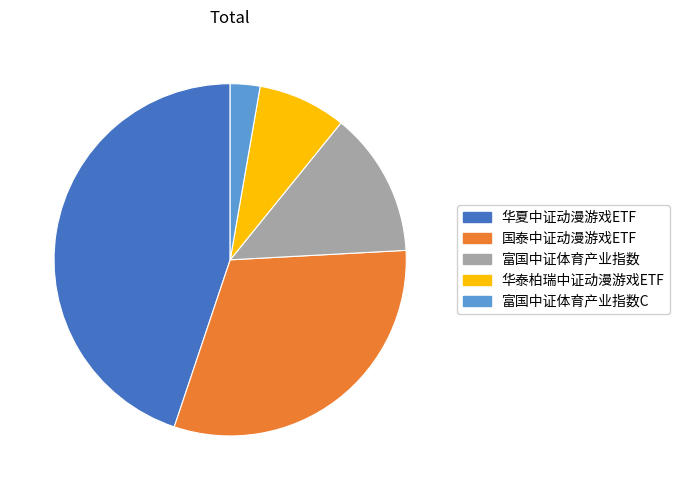

Is it true that 国泰中证动漫游戏ETF is 26% of the pie?

False